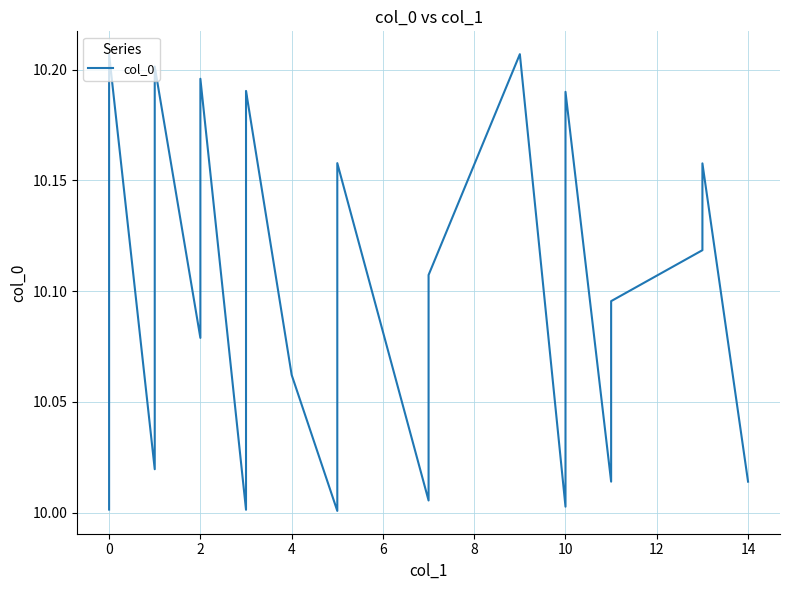

The chart shows a value of 6.9 at 36. True or false?

False